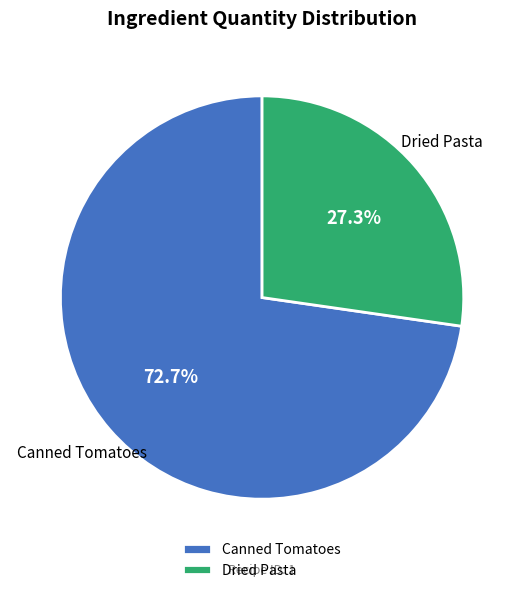

How many slices are in this pie chart?

2